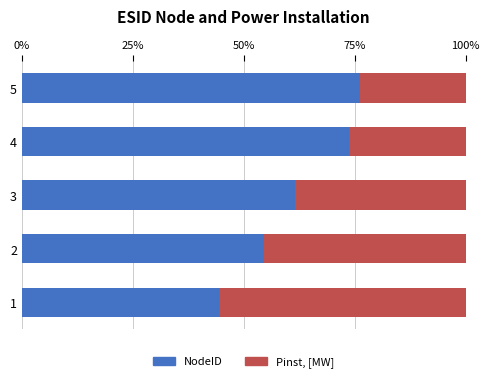

What is the difference between the maximum and minimum values in the NodeID series?

31.7